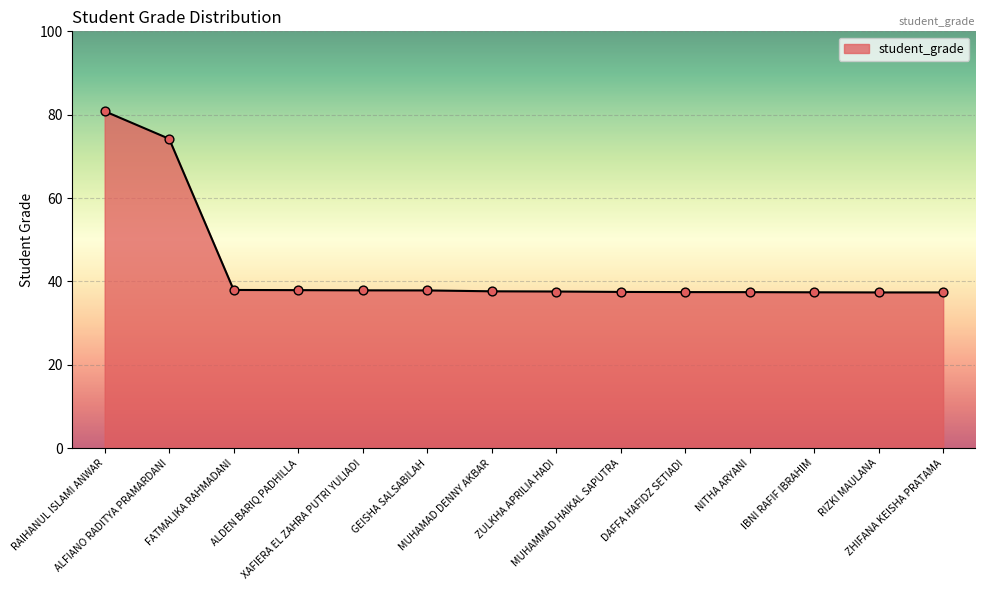

What is the change in value from ZULKHA APRILIA HADI to RIZKI MAULANA?

-0.2